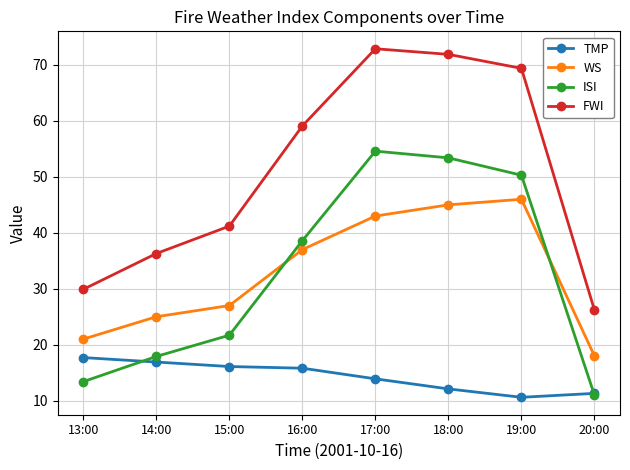

At how many categories does at least one series exceed 38?

5